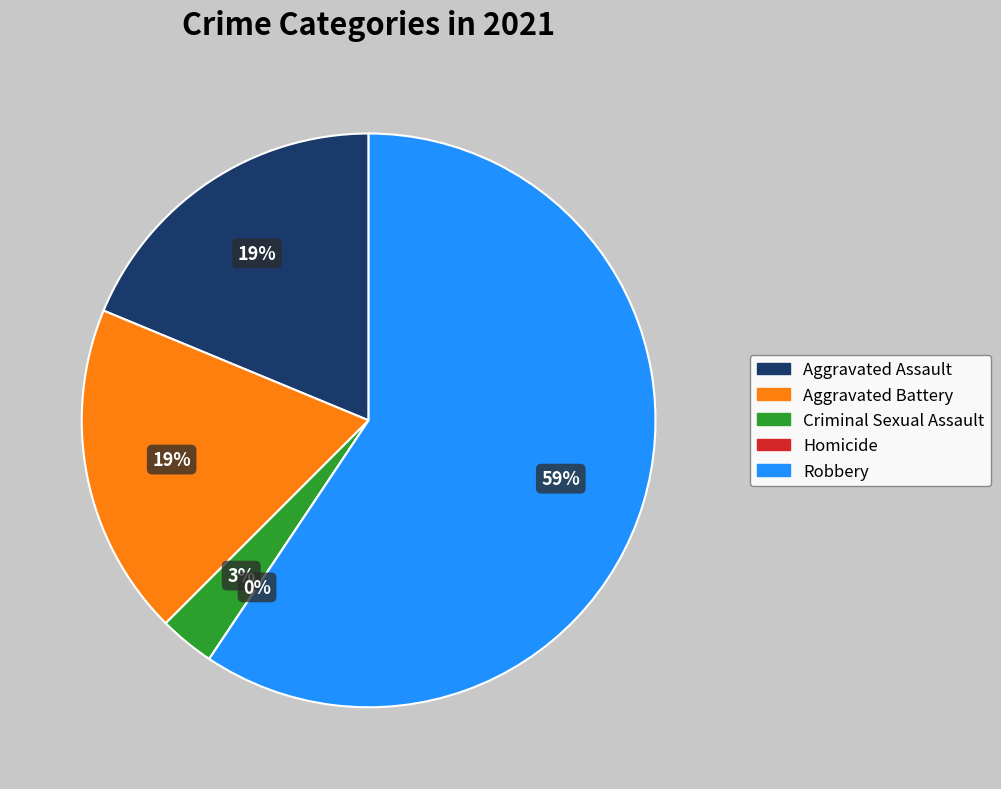

Combined, do Robbery and Aggravated Assault account for over 50%?

Yes